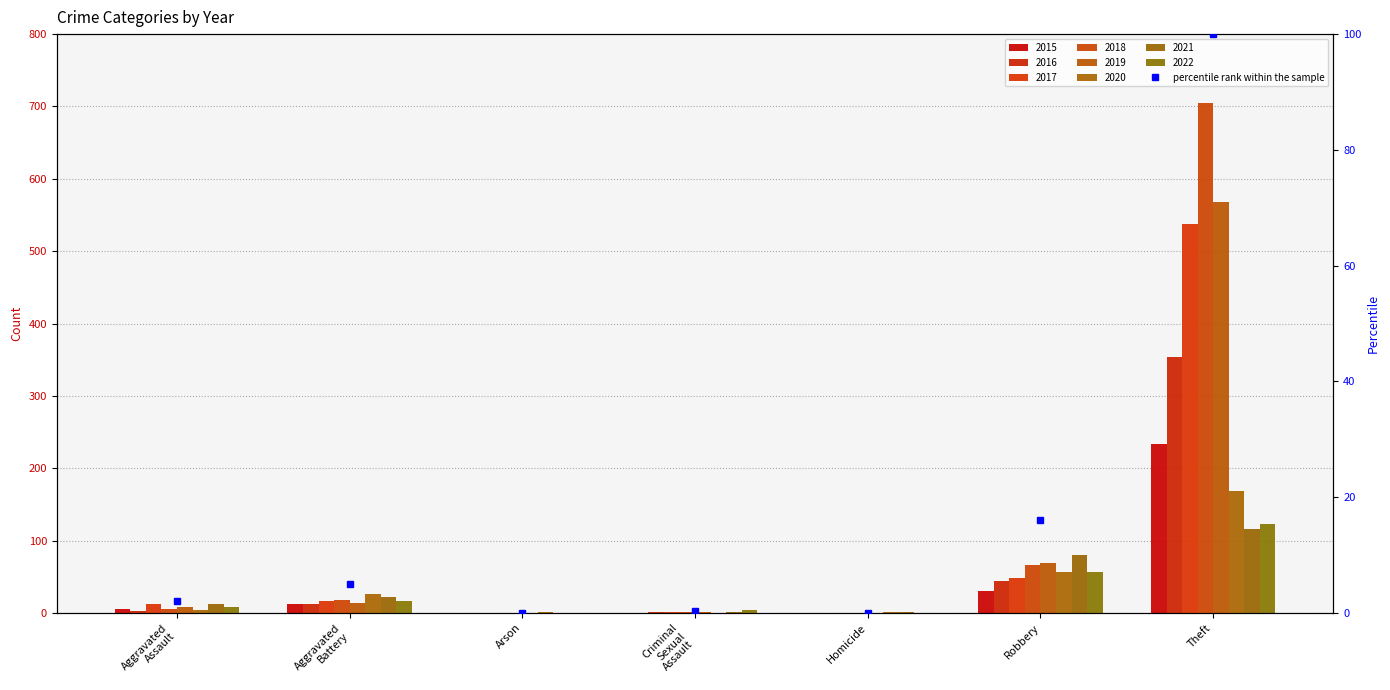

What is the change in value from Criminal
Sexual
Assault to Homicide?

-0.4